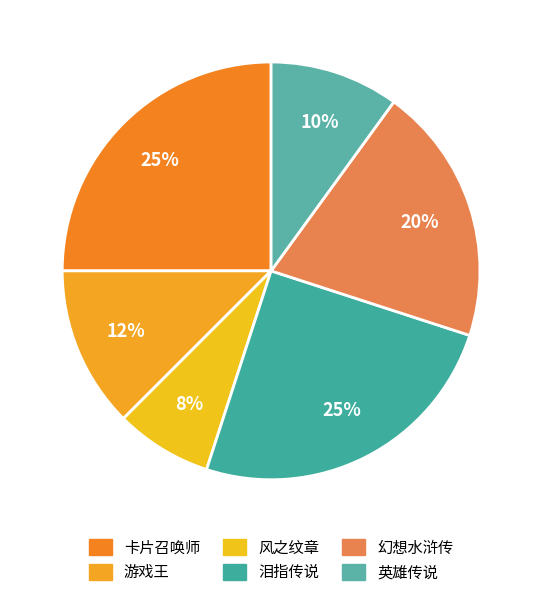

Does any single category account for the majority?

No